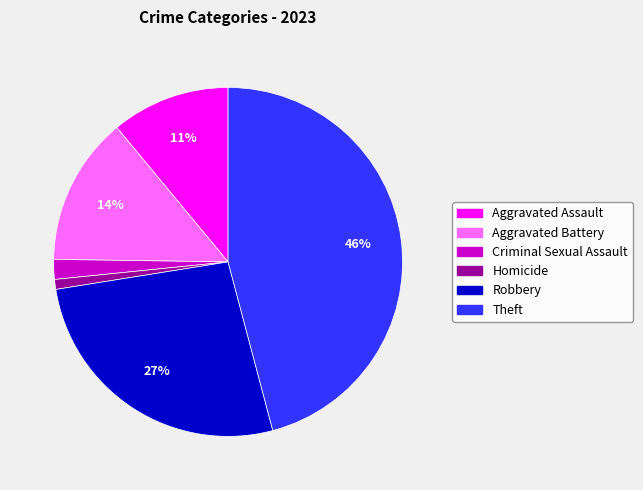

Which category has the smallest portion of the pie?

Homicide